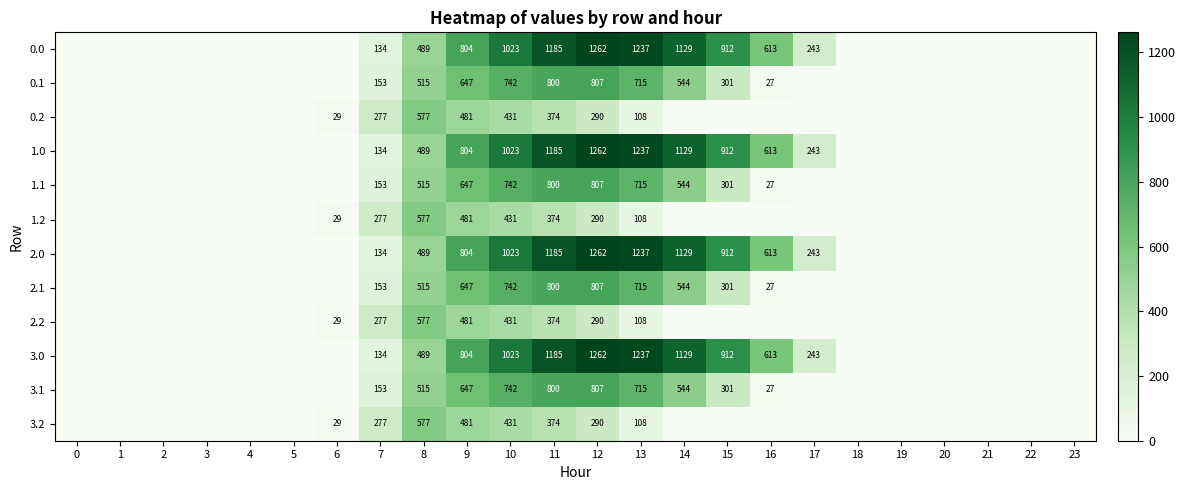

Is the value of 3.0 at 12 greater than the value of 3.1 at 8?

Yes